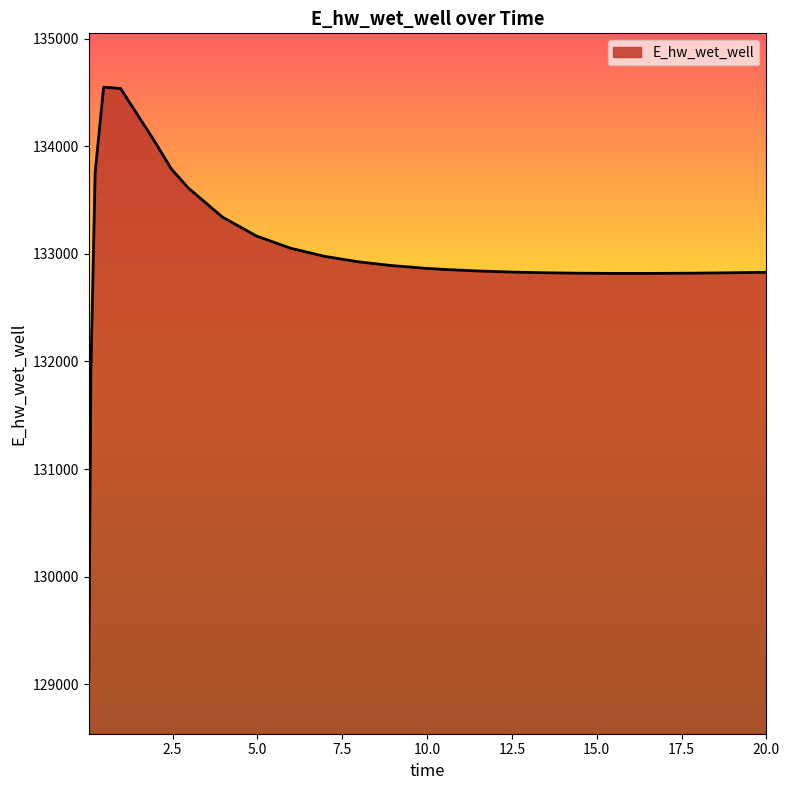

What is the greatest value displayed?

134549.0